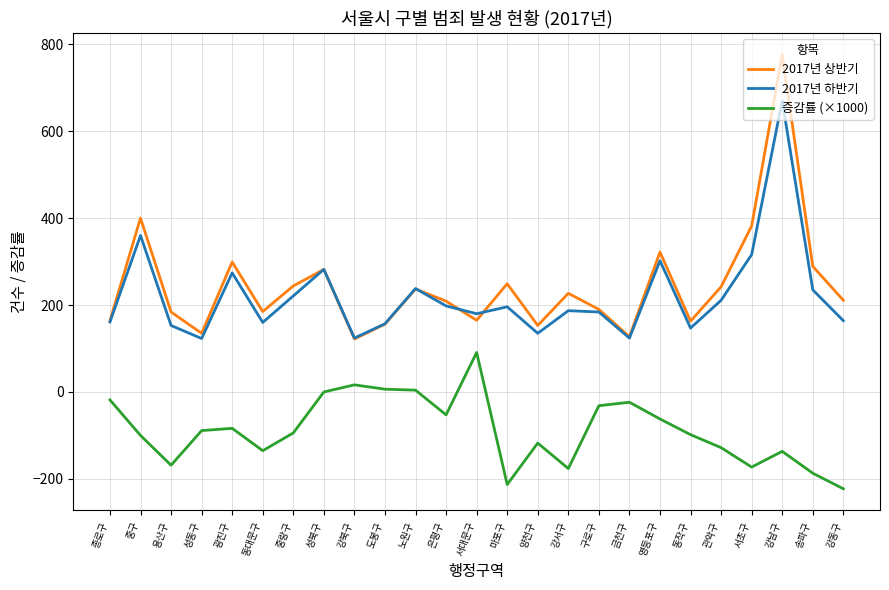

Which series has the largest range (max minus min)?

2017년 상반기